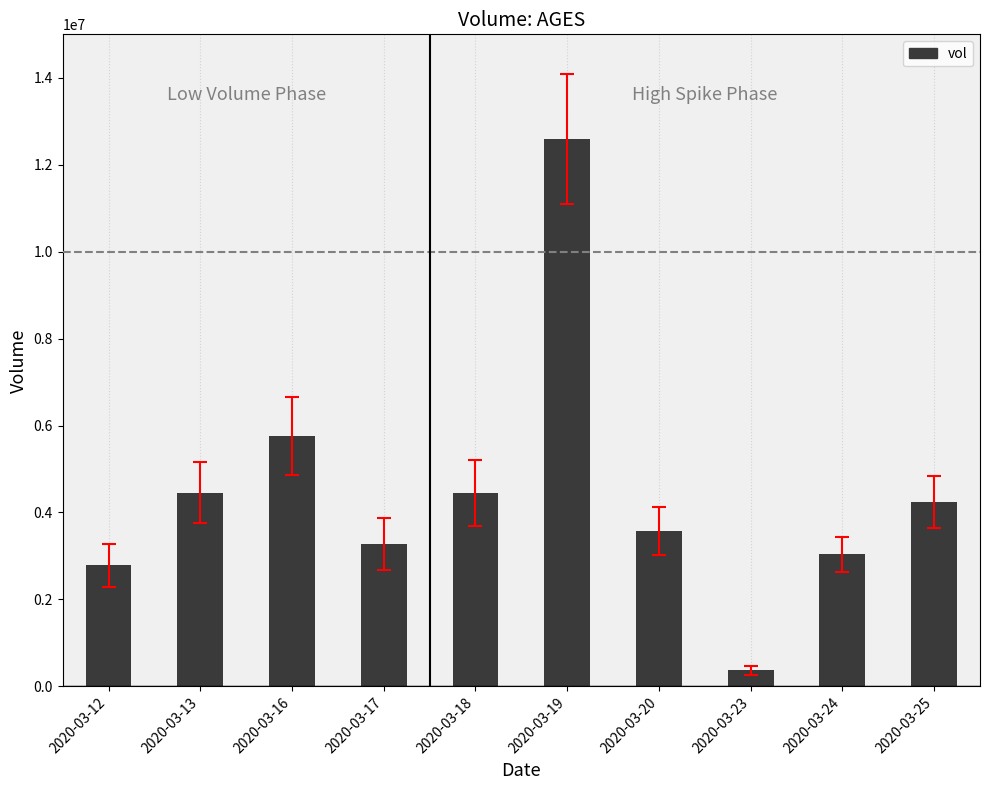

What is the approximate value at 2020-03-23?

367000